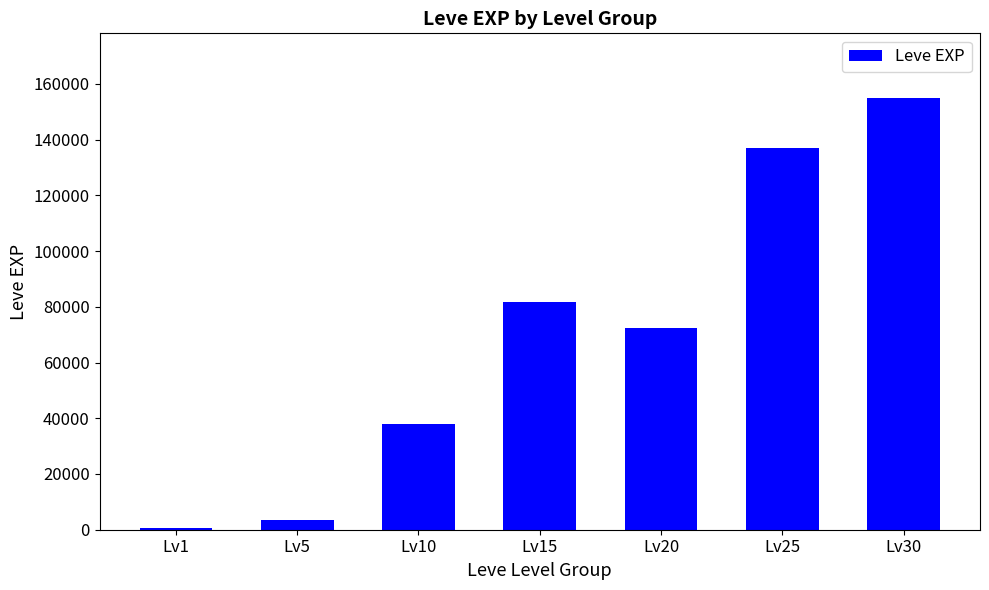

Which has a higher value, Lv1 or Lv30?

Lv30